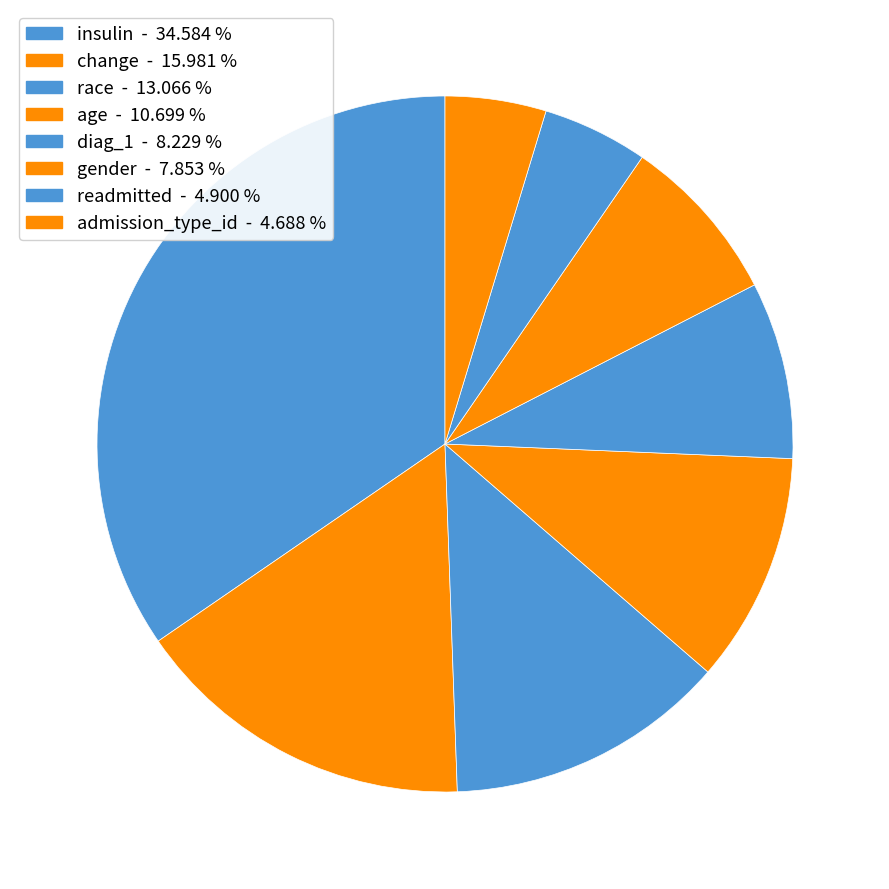

What is the total percentage of readmitted and admission_type_id?

9.6%